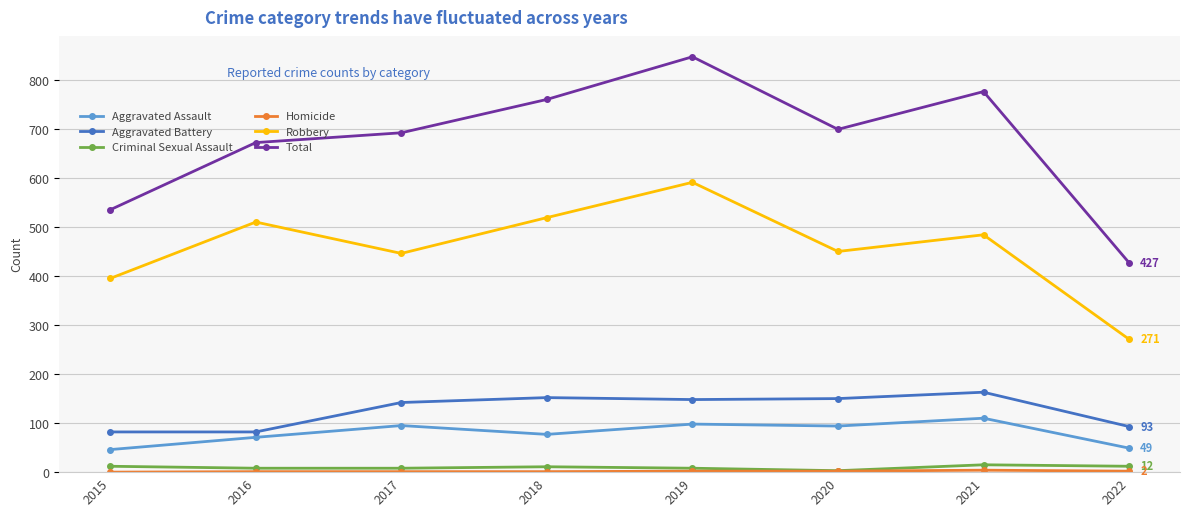

What is the lowest value of the Total series?

427